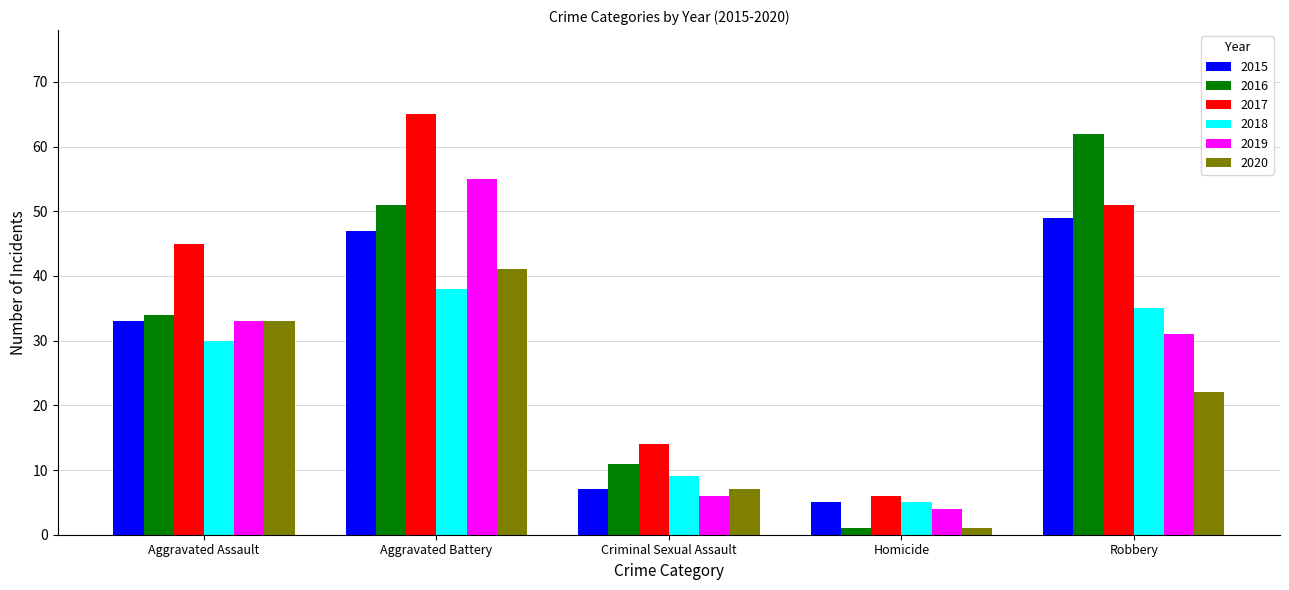

How many bars are there in total?

30